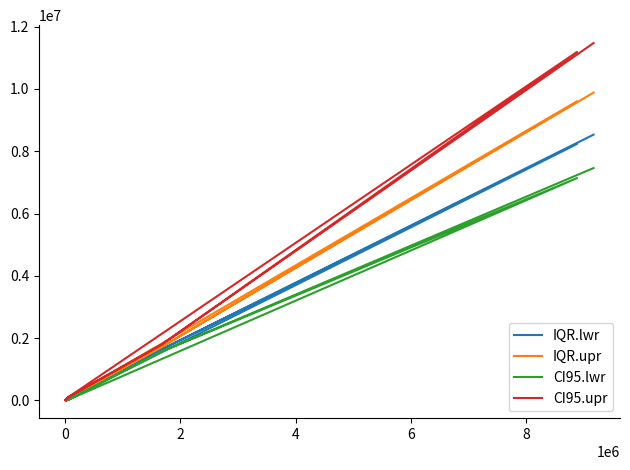

What is the difference between the IQR.upr values at 6 and 0?

1709306